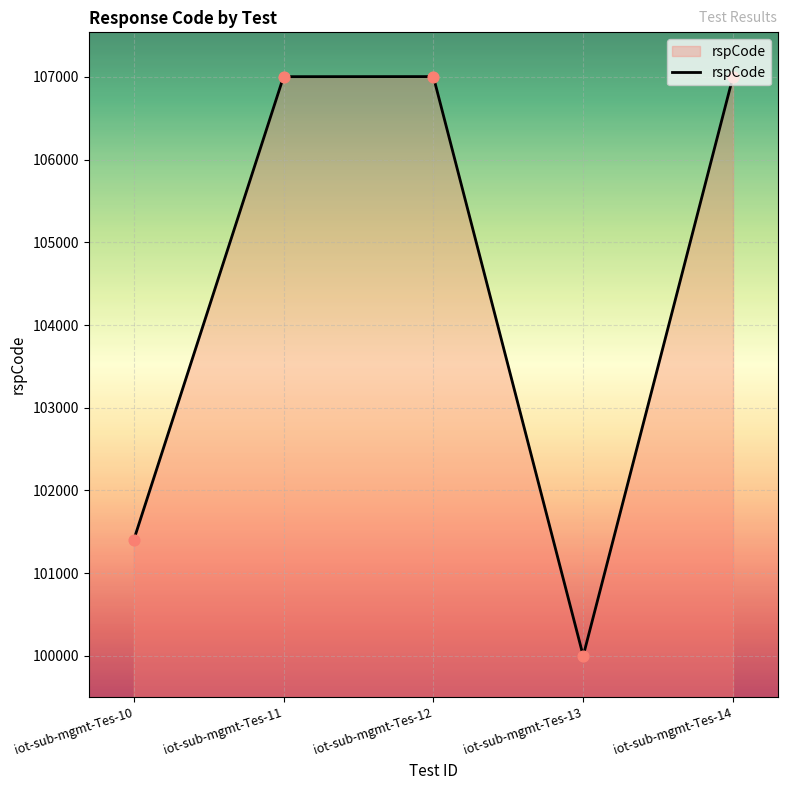

Approximately how many times larger is the value at iot-sub-mgmt-Tes-11 compared to iot-sub-mgmt-Tes-10?

1.1